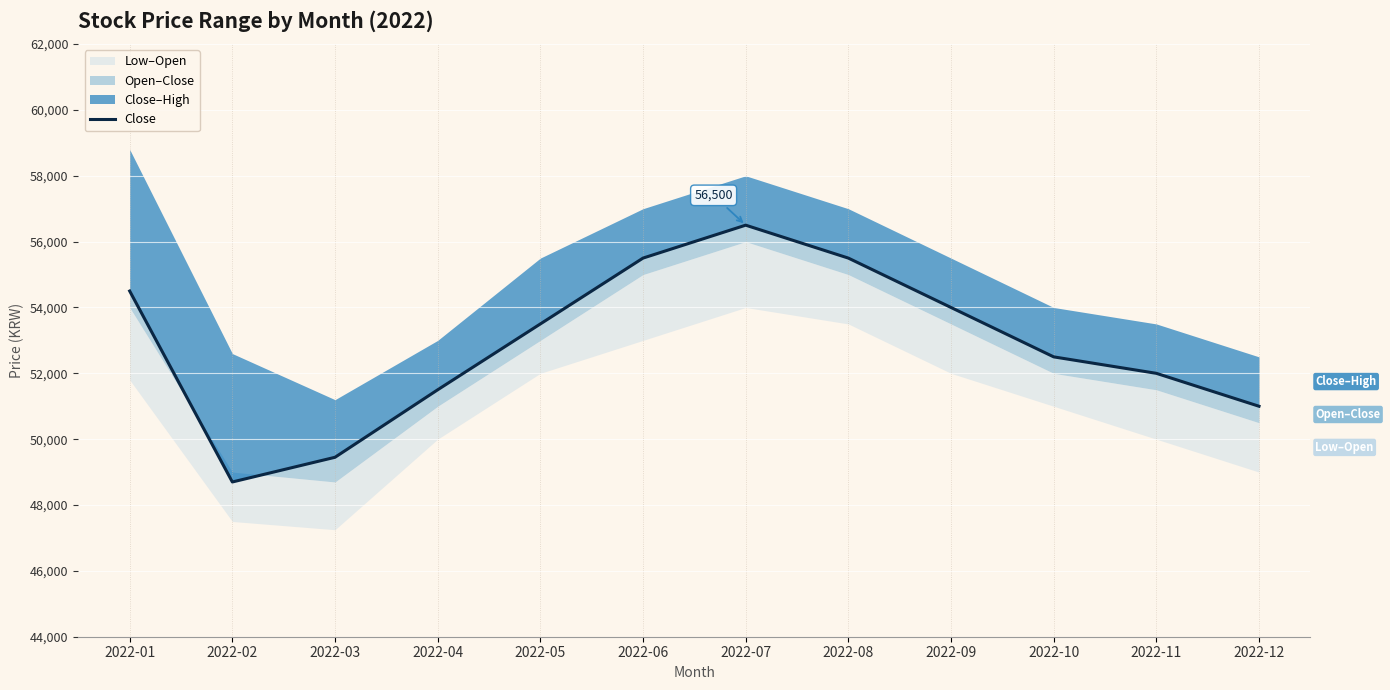

What is the difference between the values at 2022-08 and 2022-01?

1000